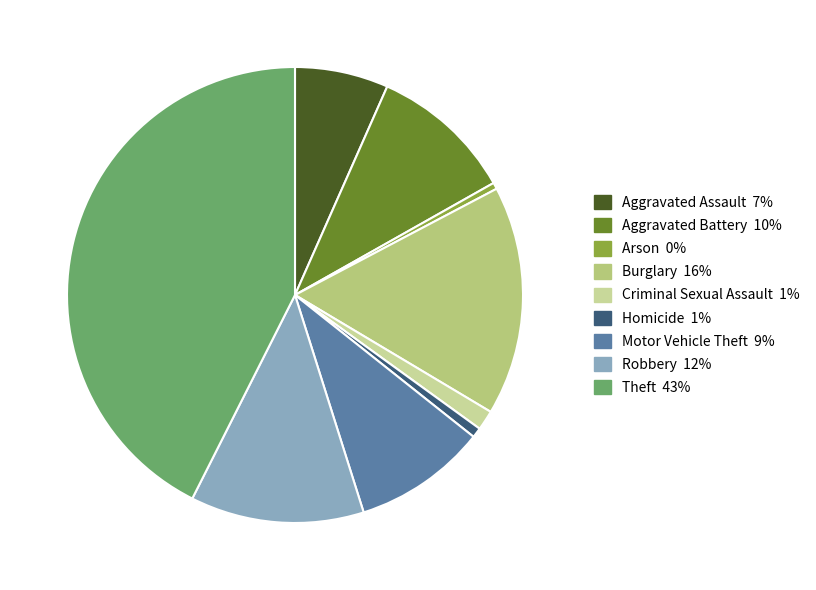

True or false: Theft accounts for 51% of the total.

False